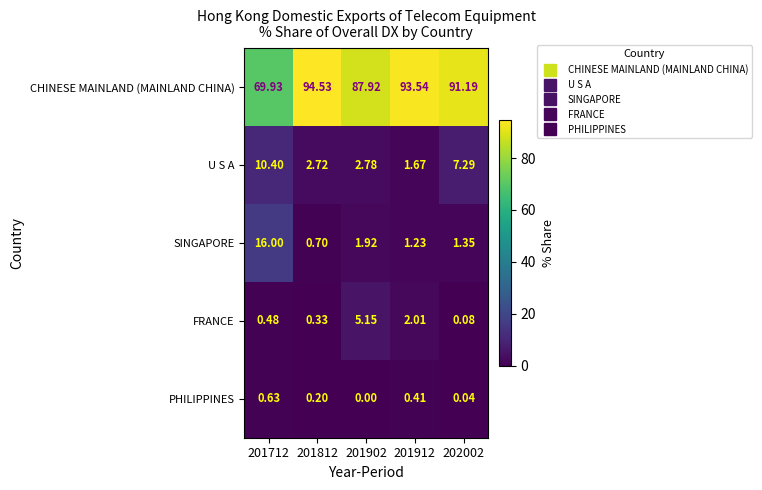

Rank the series at 201902 from lowest to highest value.

PHILIPPINES, SINGAPORE, U S A, FRANCE, CHINESE MAINLAND (MAINLAND CHINA)